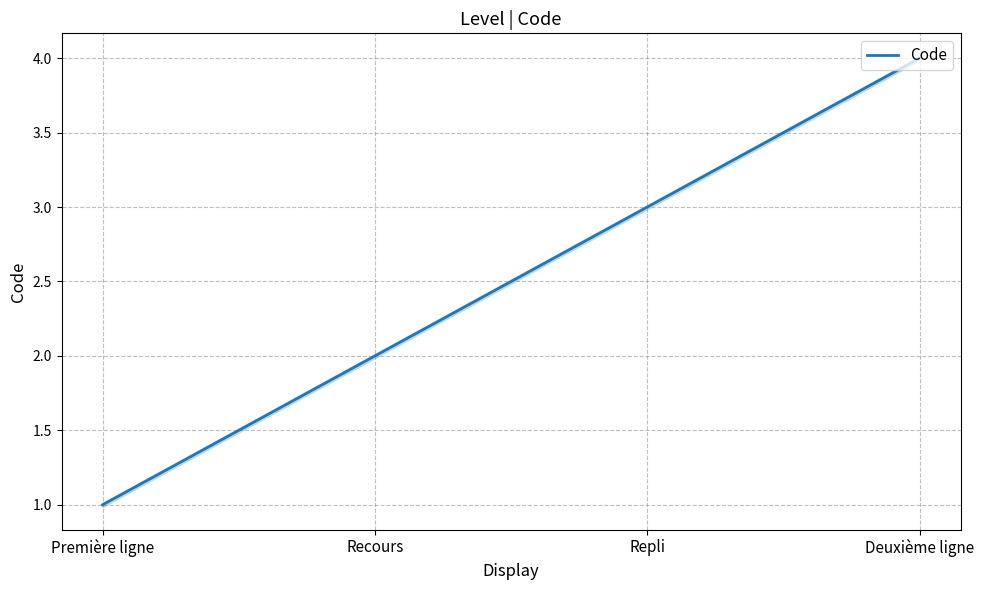

How many lines are shown in the chart?

1